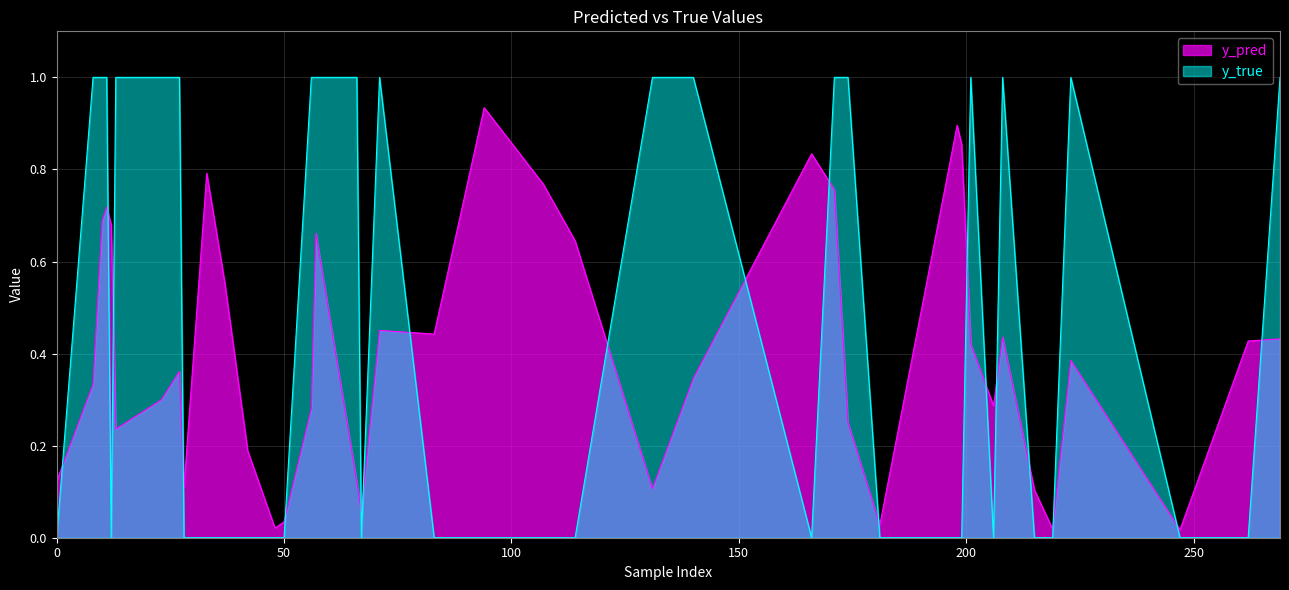

Which series has the largest range (max minus min)?

y_true